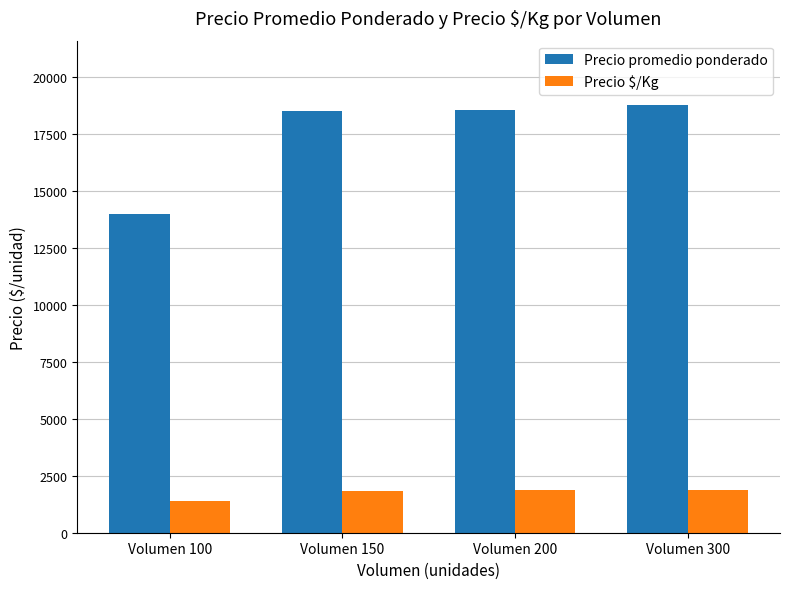

Which series has the widest spread of values?

Precio promedio ponderado